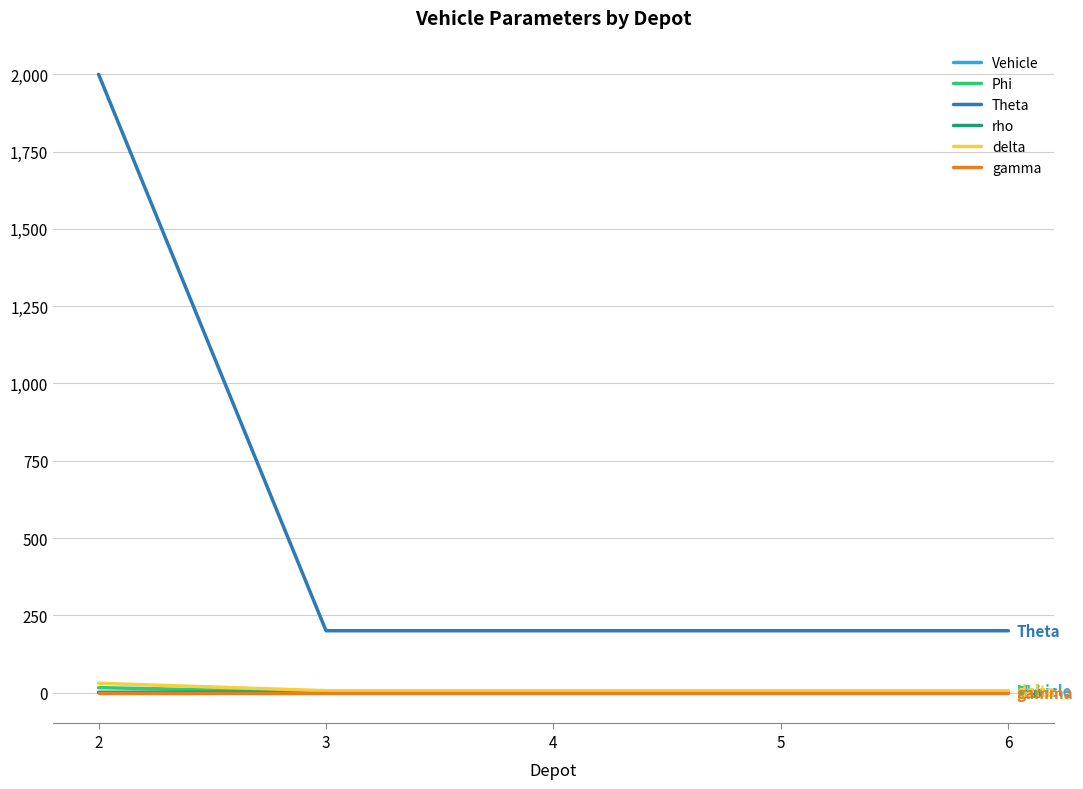

Does the chart display data point markers on the line(s)?

No